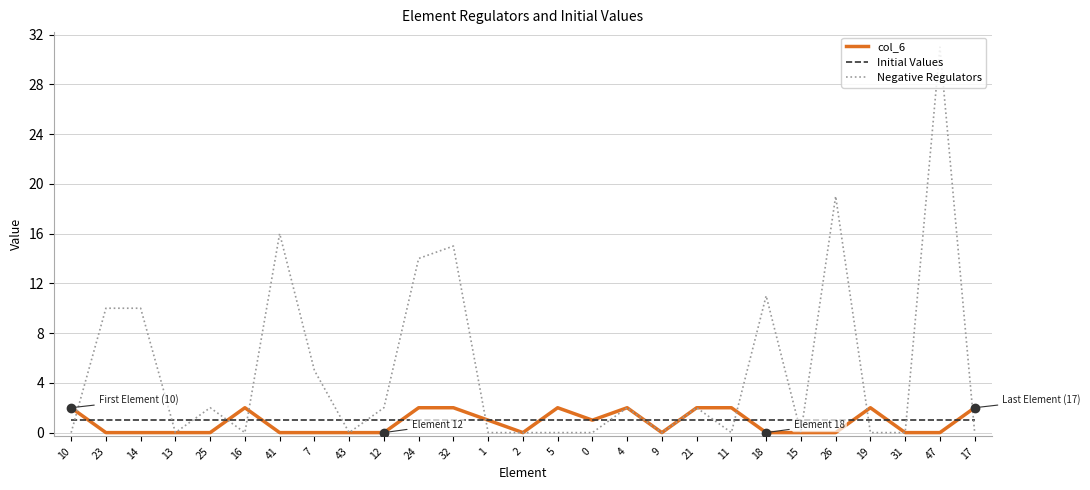

The Negative Regulators series shows -11 at 9. True or false?

False